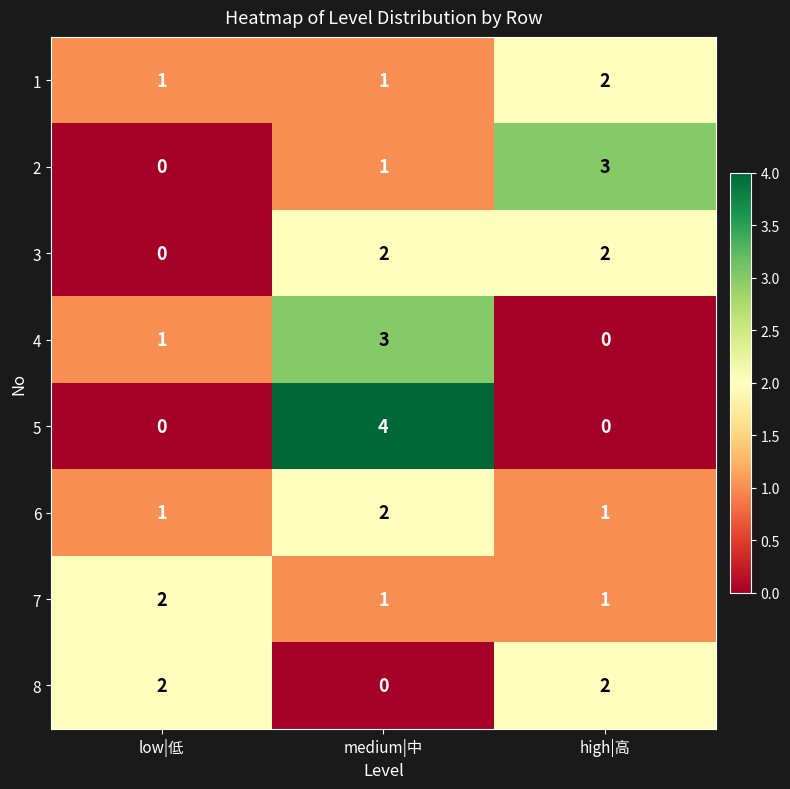

The value of 8 at medium|中 is 0. True or false?

True